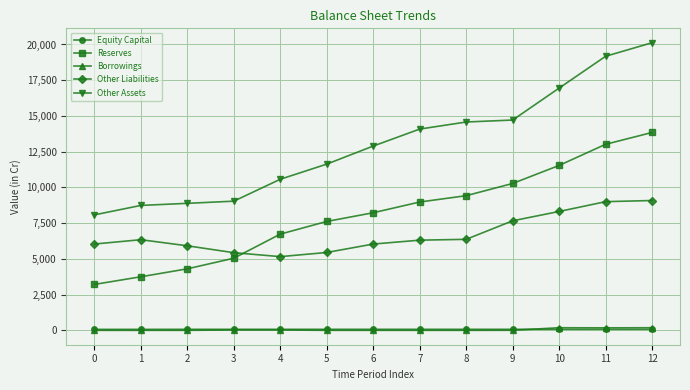

What are all the series names shown in the legend?

Equity Capital, Reserves, Borrowings, Other Liabilities, Other Assets